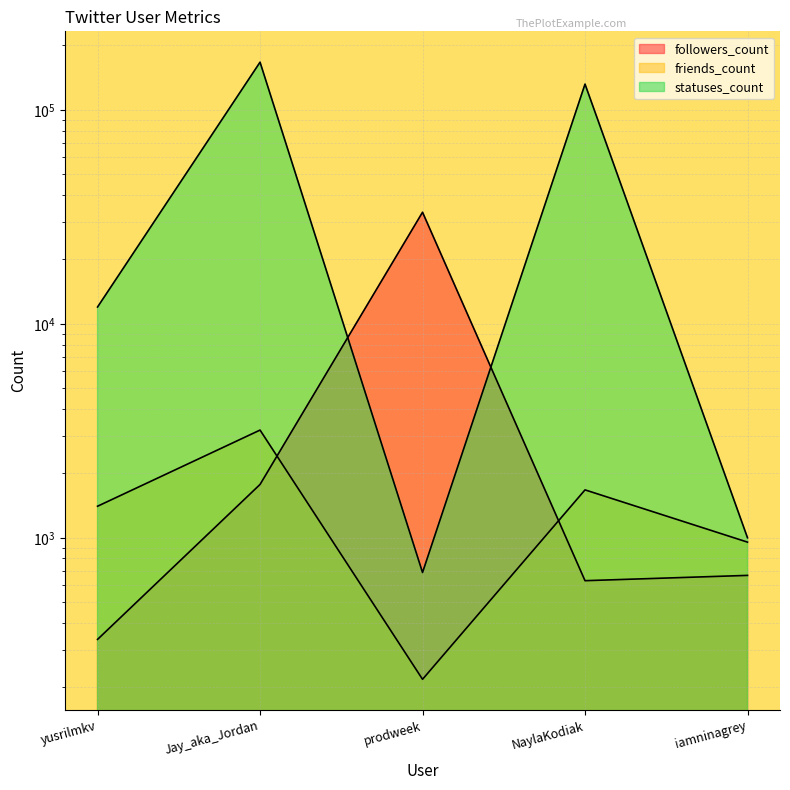

Reading right to left, extract all data points from this chart.

followers_count: 667	630	33217	1775	335
friends_count: 954	1674	218	3186	1404
statuses_count: 1000	131881	688	166983	11982